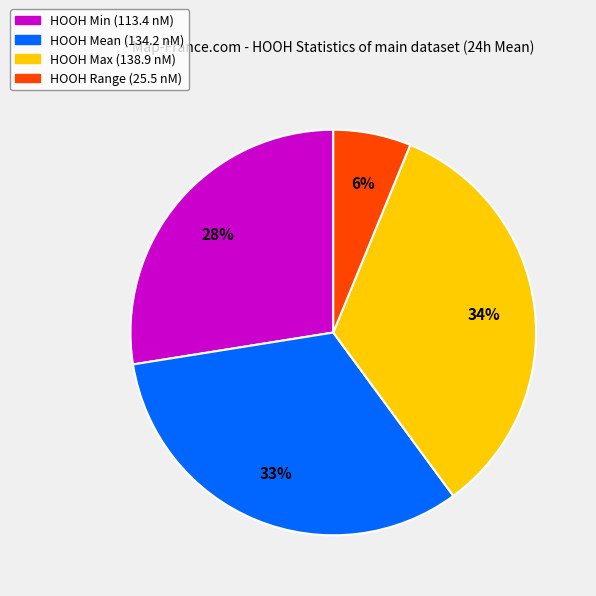

Is there a majority slice in this chart?

No